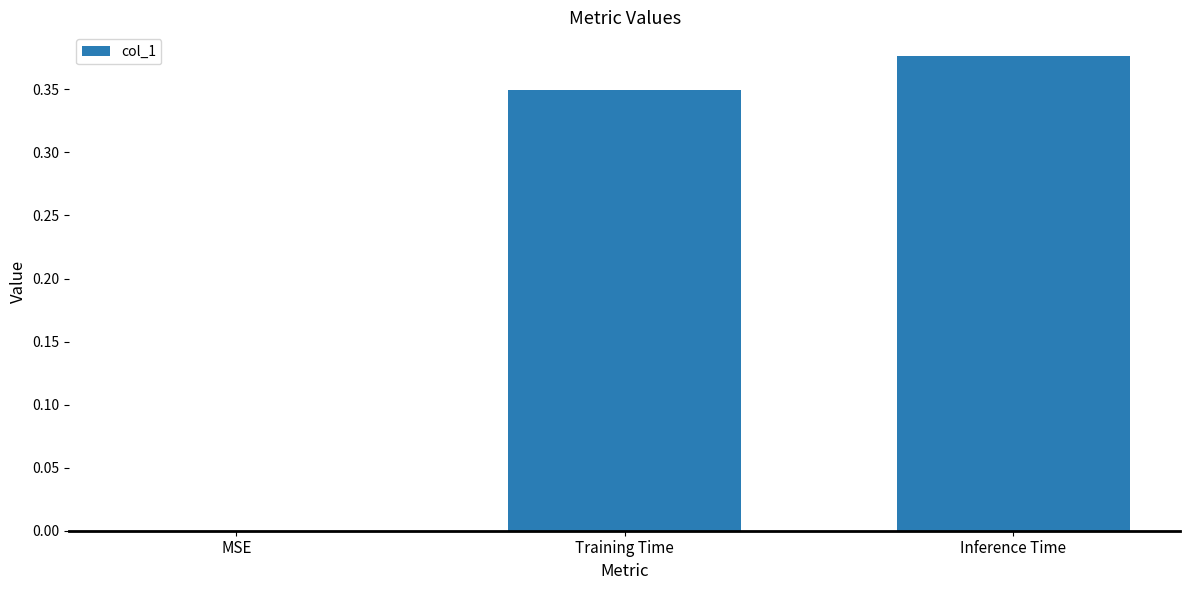

The value at MSE is 0.2. True or false?

False